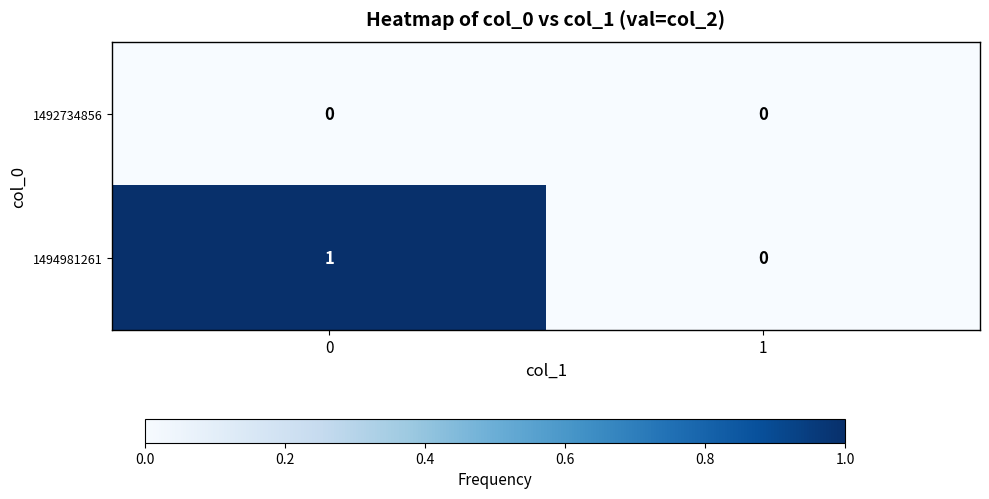

The value of 1494981261 at 0 is 1. True or false?

True